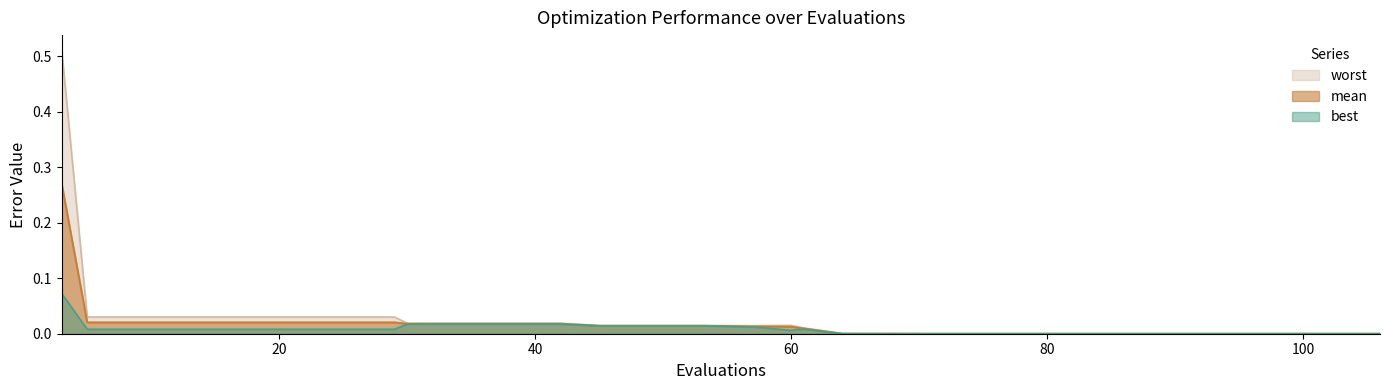

Is the value of best at 30 greater than the value of worst at 102?

Yes